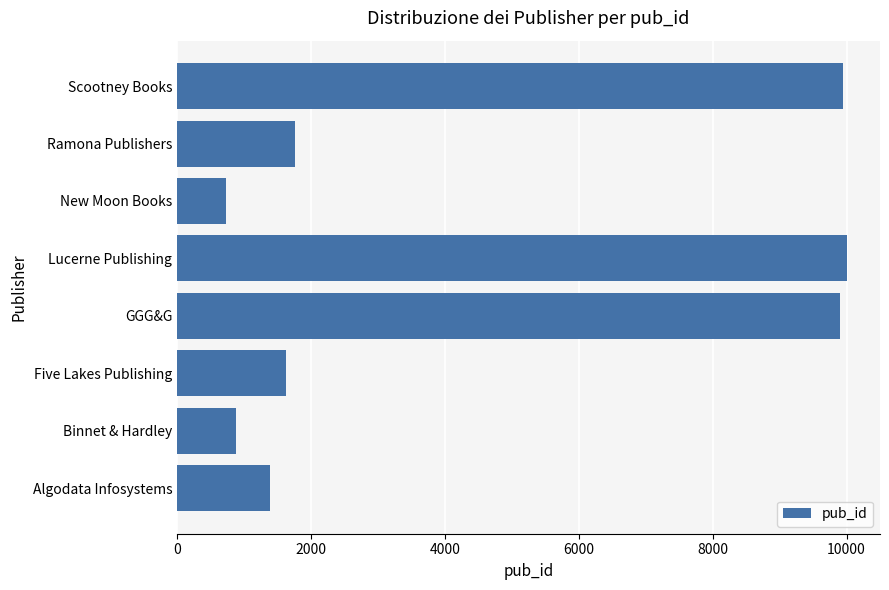

What is the average value?

4529